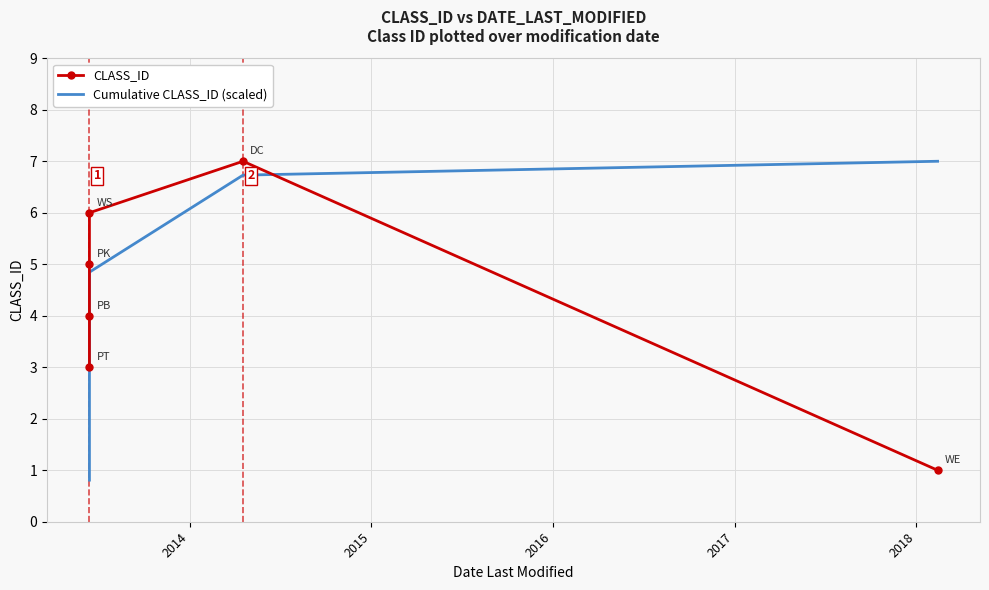

How many data points in Cumulative CLASS_ID (scaled) are above 4?

3